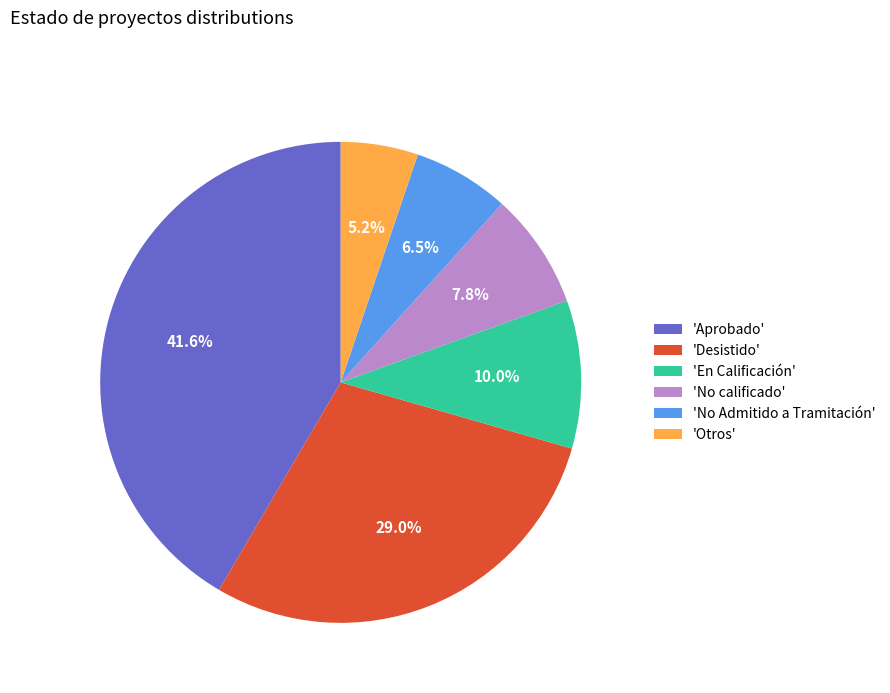

Is there any slice that represents more than half of the pie?

No